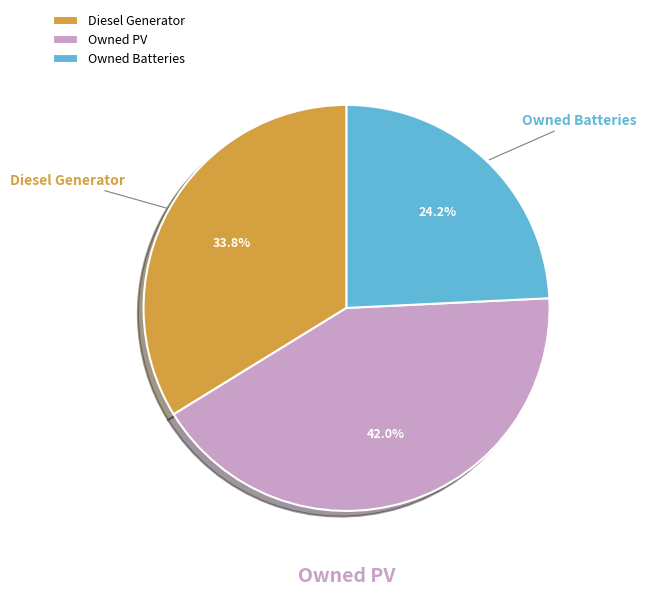

What is the smallest slice in the pie chart?

Owned Batteries